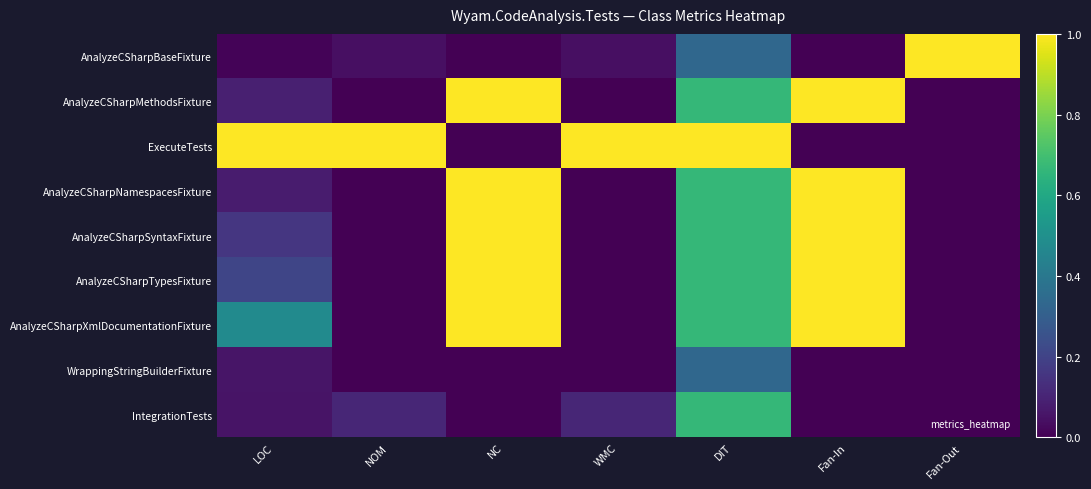

Rank the series by their maximum value, from highest to lowest.

AnalyzeCSharpBaseFixture, AnalyzeCSharpMethodsFixture, ExecuteTests, AnalyzeCSharpNamespacesFixture, AnalyzeCSharpSyntaxFixture, AnalyzeCSharpTypesFixture, AnalyzeCSharpXmlDocumentationFixture, IntegrationTests, WrappingStringBuilderFixture